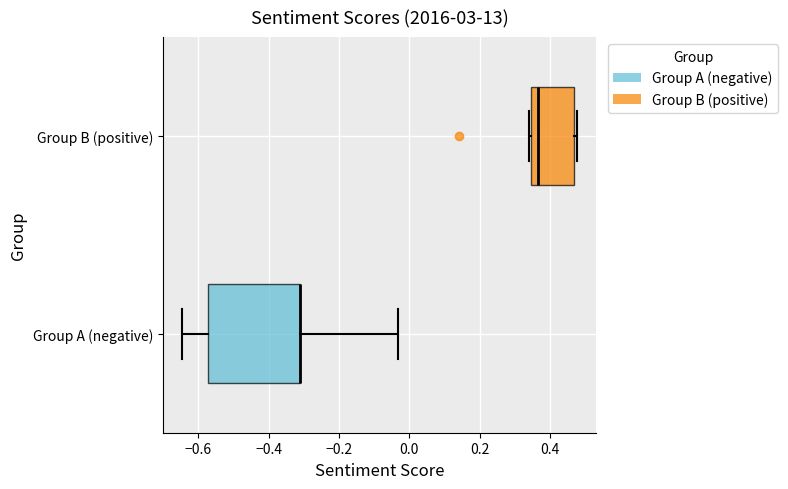

Reading bottom to top, transcribe this box plot: for each box, give where its median line is, the range the box spans, and where its two whiskers end, as read against the x-axis. The values are not printed on the chart, so give them approximately, as read against the axis.

Group A (negative): median -0.32 (drawn on the box's right edge), box -0.58 to -0.32, whiskers -0.64 to -0.04
Group B (positive): median 0.36, box 0.34 to 0.46, whiskers 0.34 to 0.48